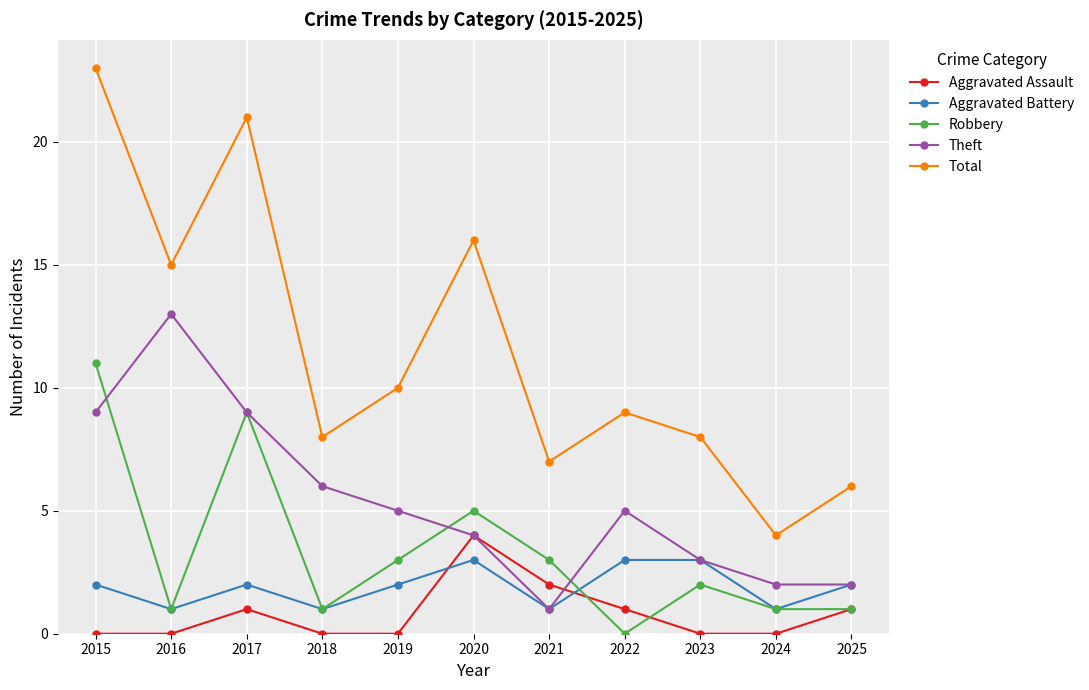

What is the spread (max minus min) of values at 2024?

4